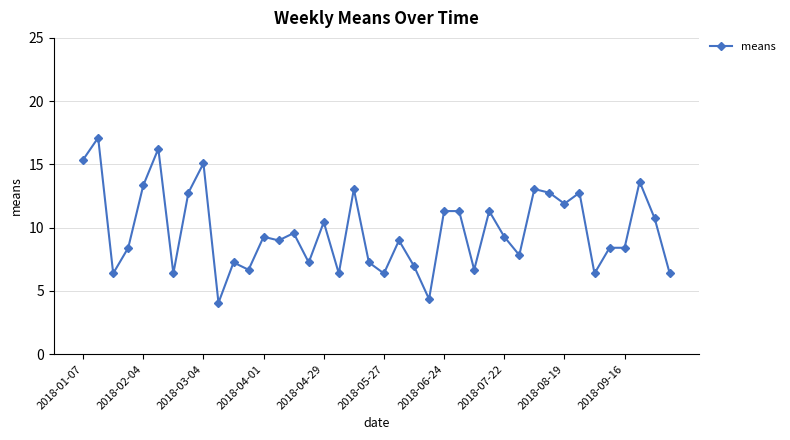

What is the smallest value displayed?

4.1